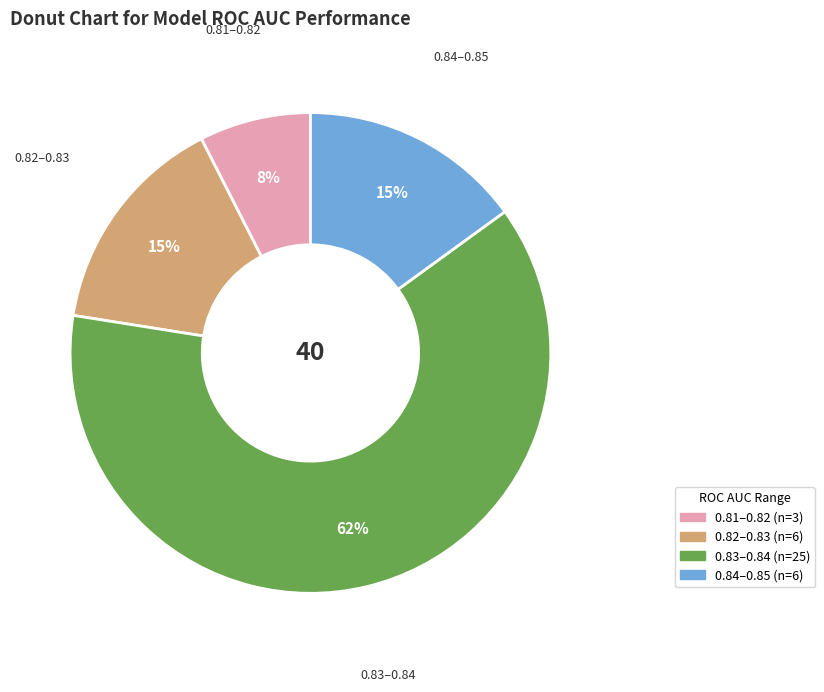

Is there a majority slice in this chart?

Yes